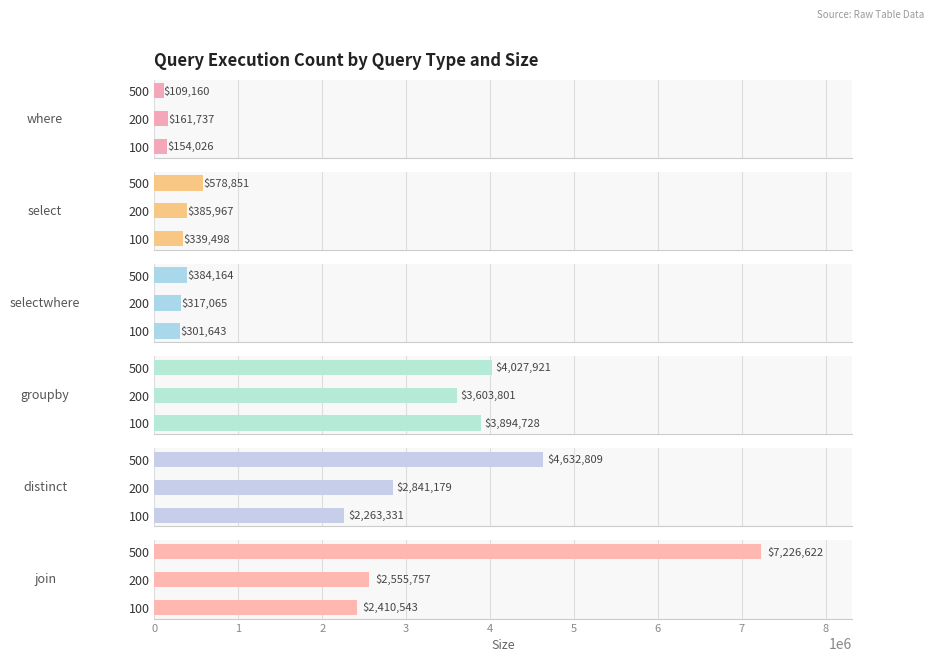

Does the chart contain any negative values?

No